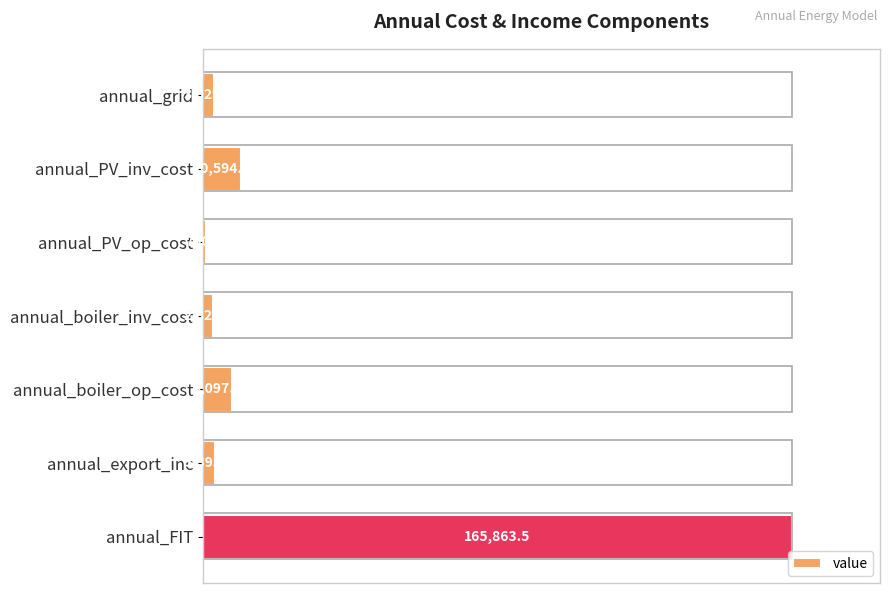

How many bars are there in total?

7